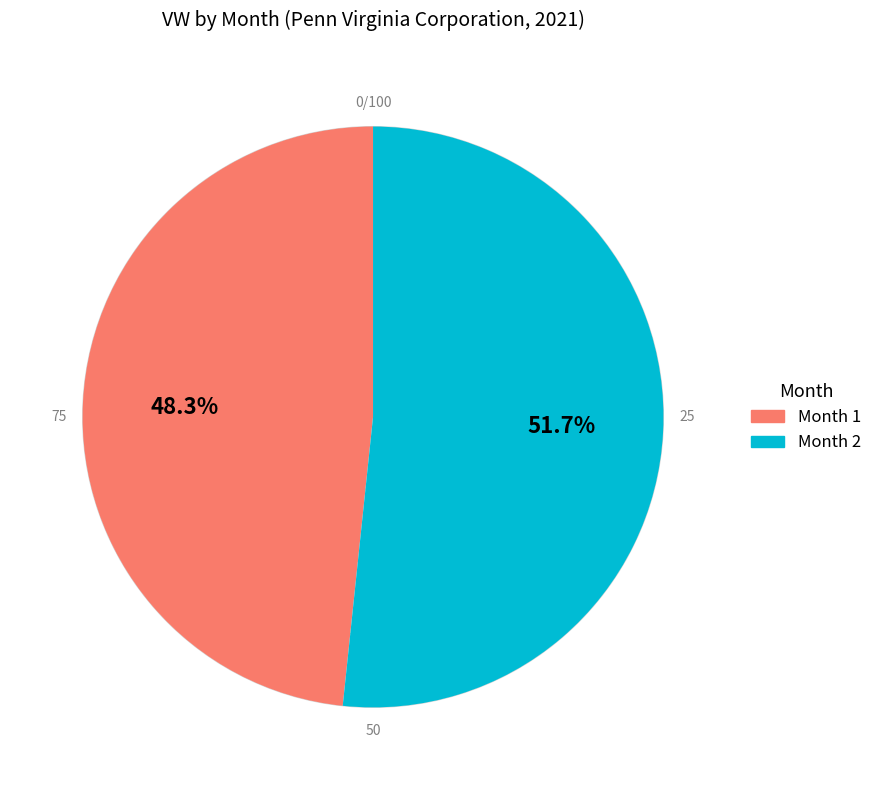

How many segments does this pie chart have?

2